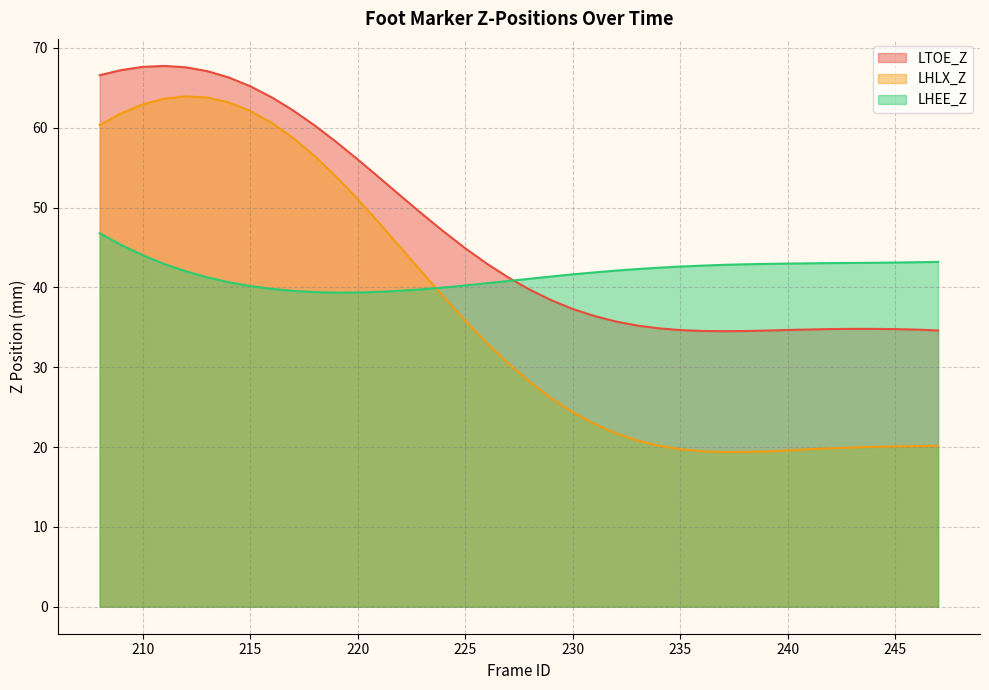

Which series changed the most between 215 and 245?

LHLX_Z